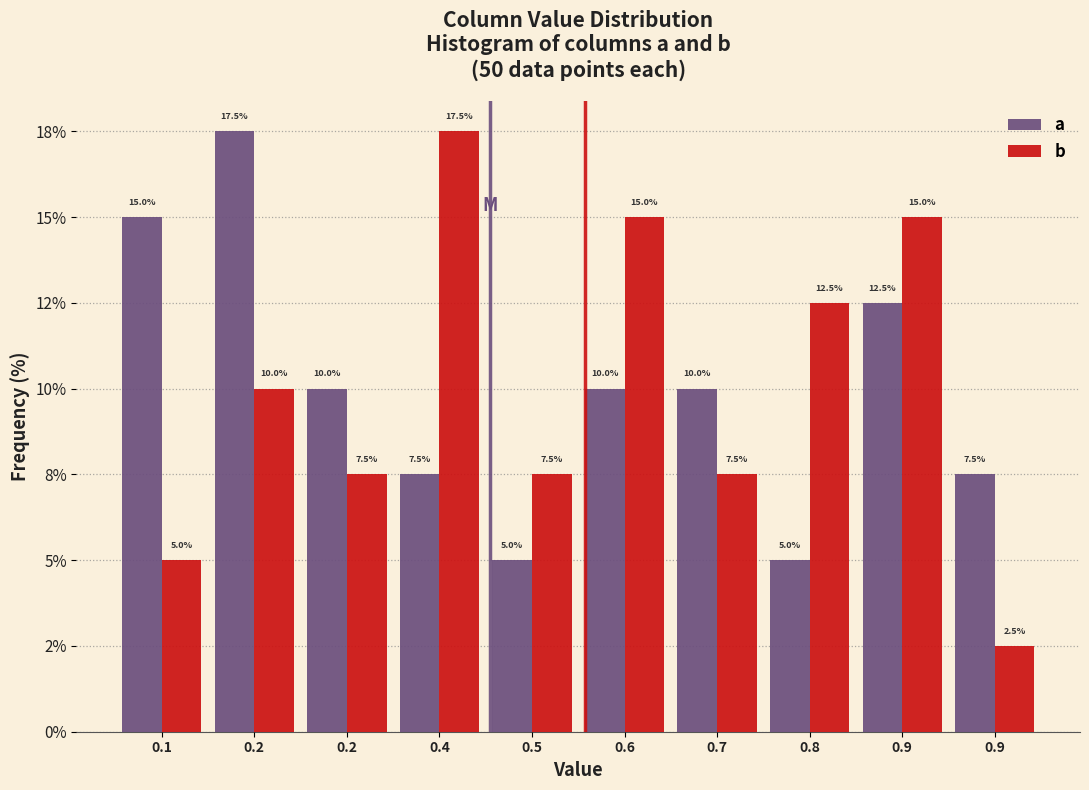

Are the bars grouped side by side (vs. stacked)?

Yes